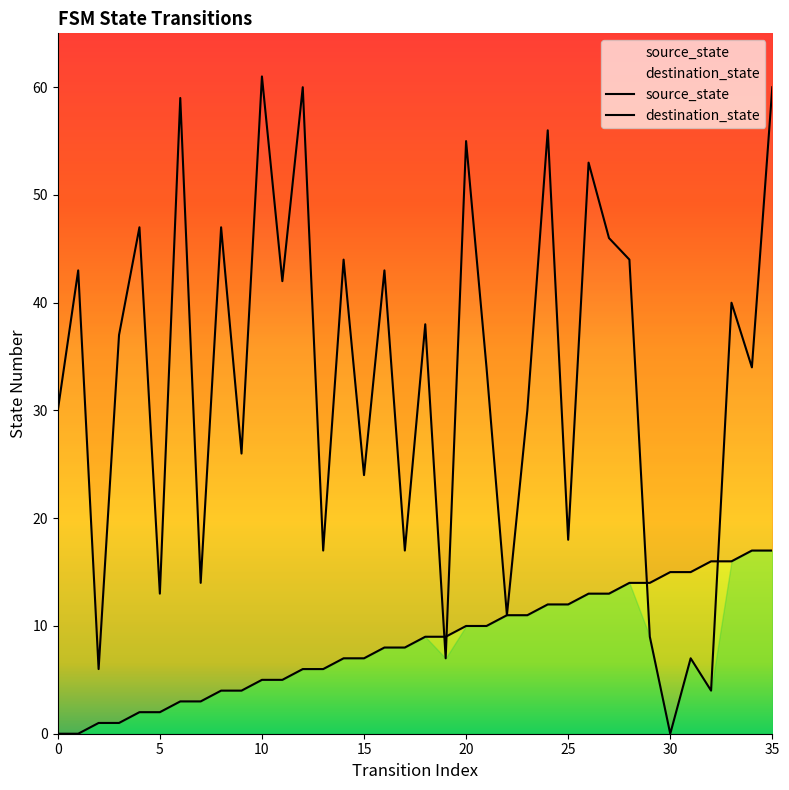

At which category does destination_state reach its first local peak?

1